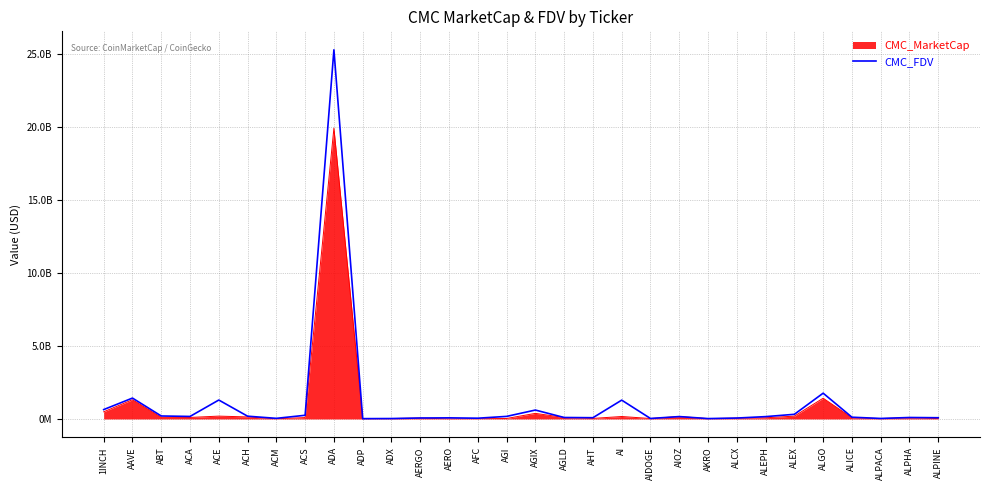

Does the chart have visible grid lines?

Yes